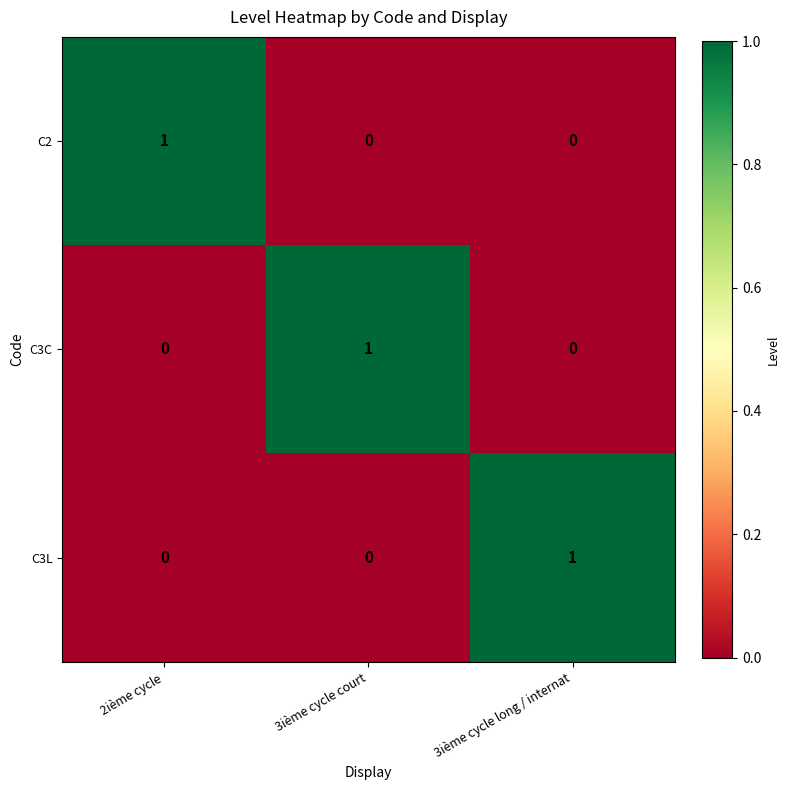

At how many categories does at least one series exceed 0?

3